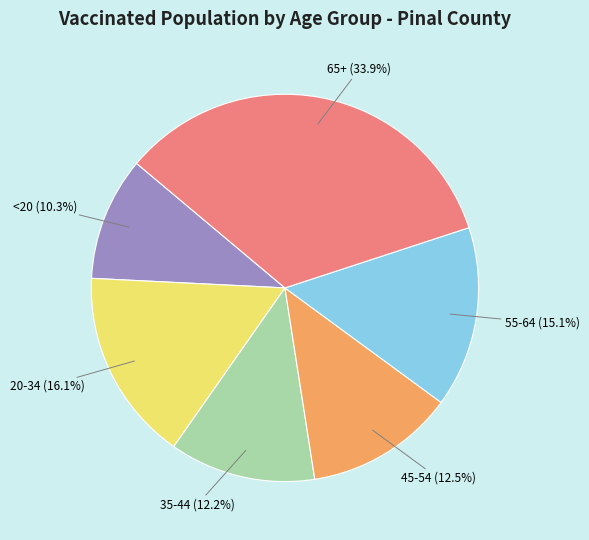

Is it true that 55-64 is 24% of the pie?

False